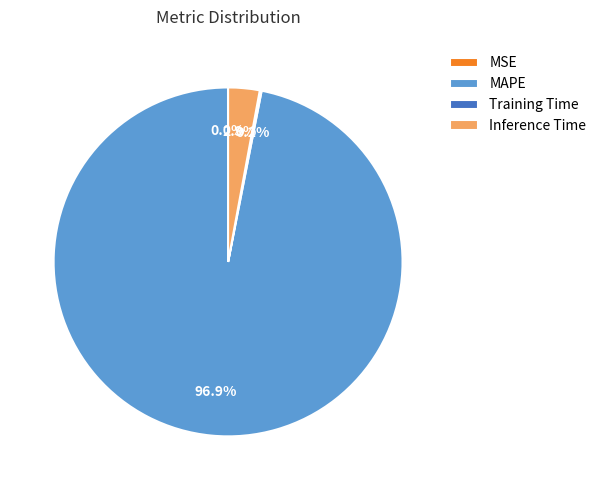

Is there a majority slice in this chart?

Yes